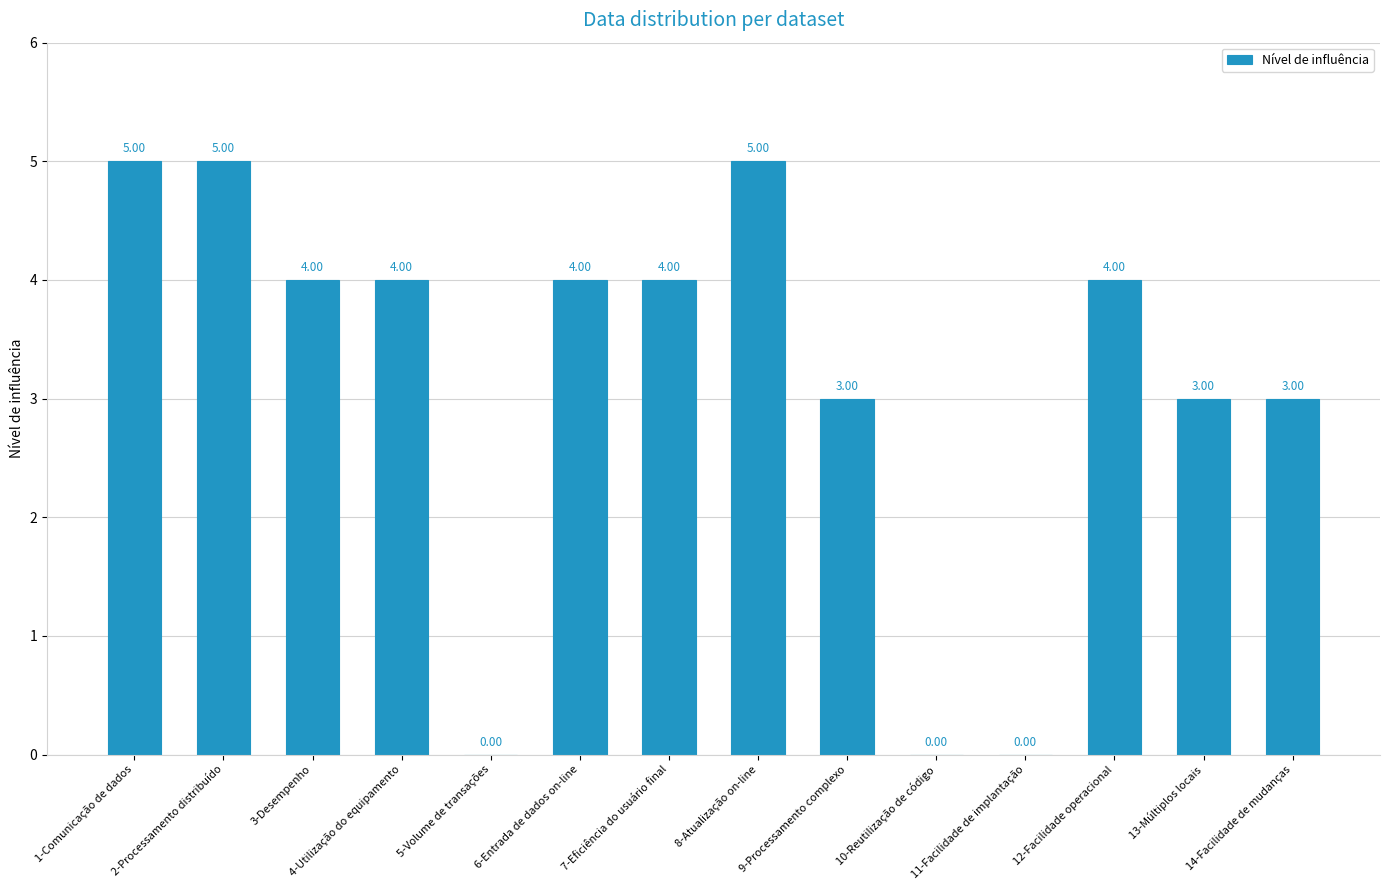

What is the sum of the values at 14-Facilidade de mudanças and 1-Comunicação de dados?

8